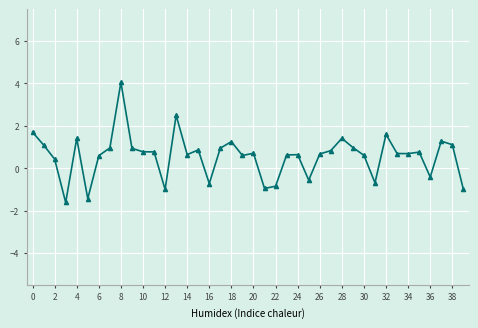

What is the value of the 16th point from the left?

0.9